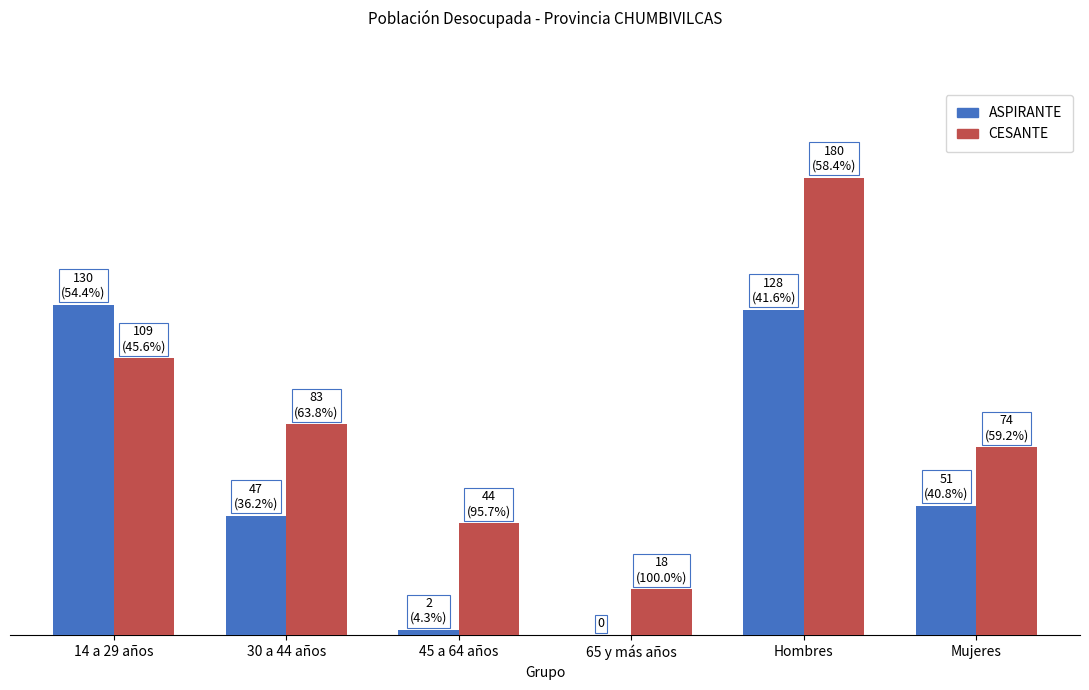

Where does the ASPIRANTE series first go above 51?

14 a 29 años